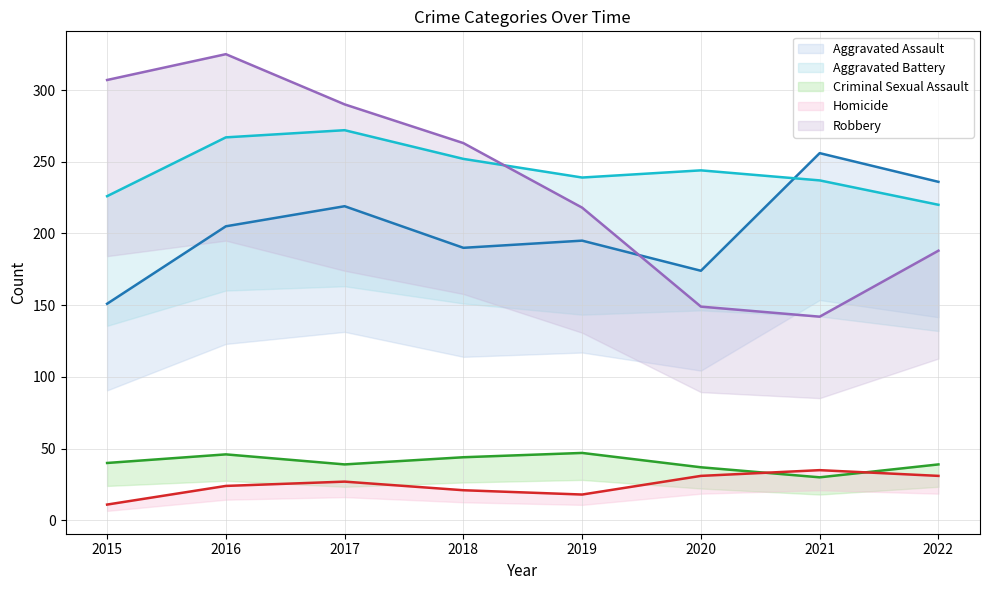

True or false: Homicide has more than 2 interior local peaks.

False